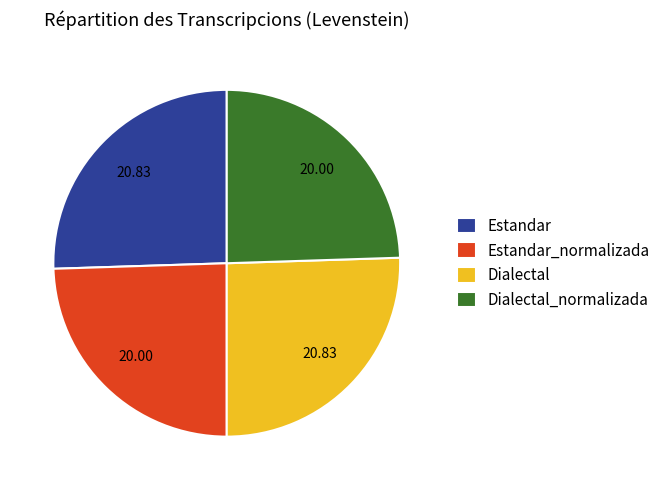

Between Estandar and Dialectal_normalizada, which is larger?

Estandar